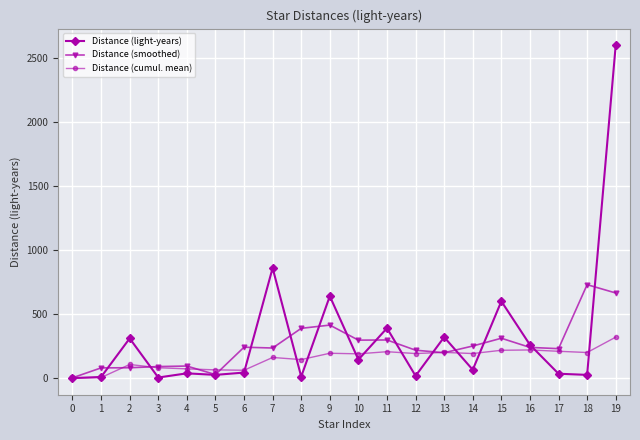

What is the spread (max minus min) of values at 9?

446.1